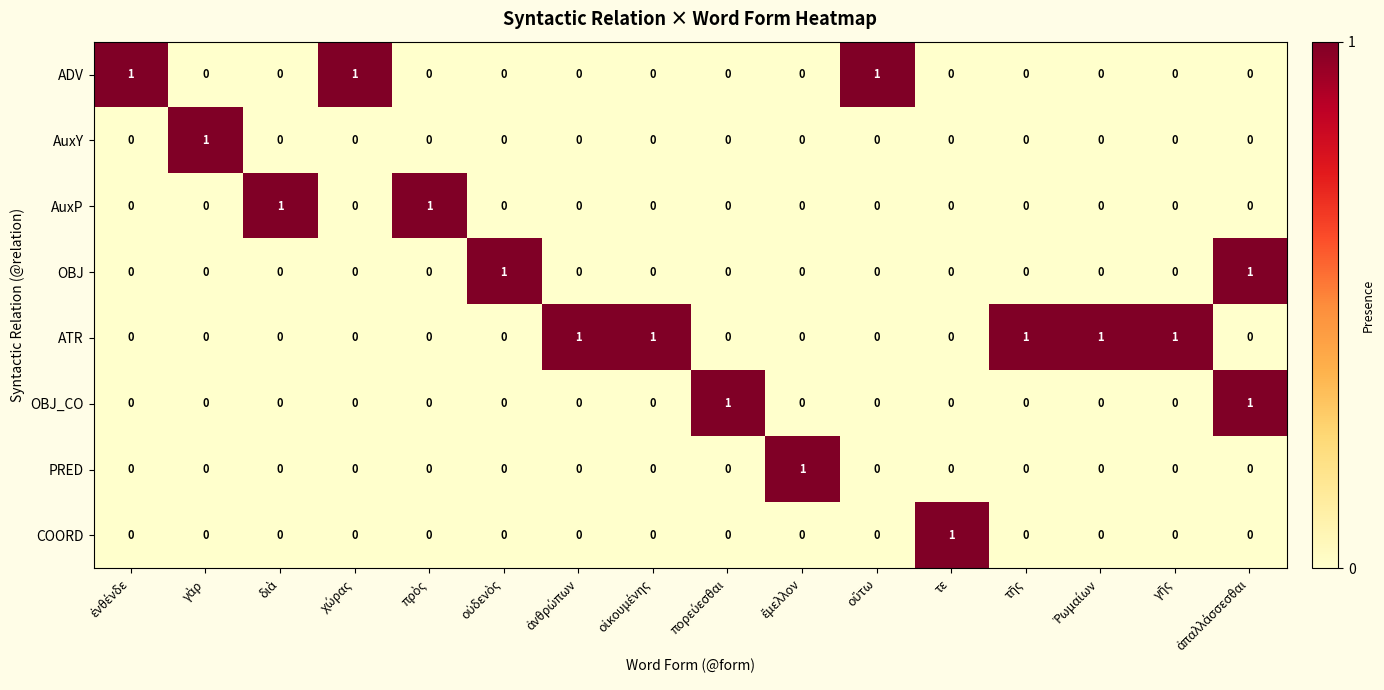

Which series has the largest total across all categories?

ATR